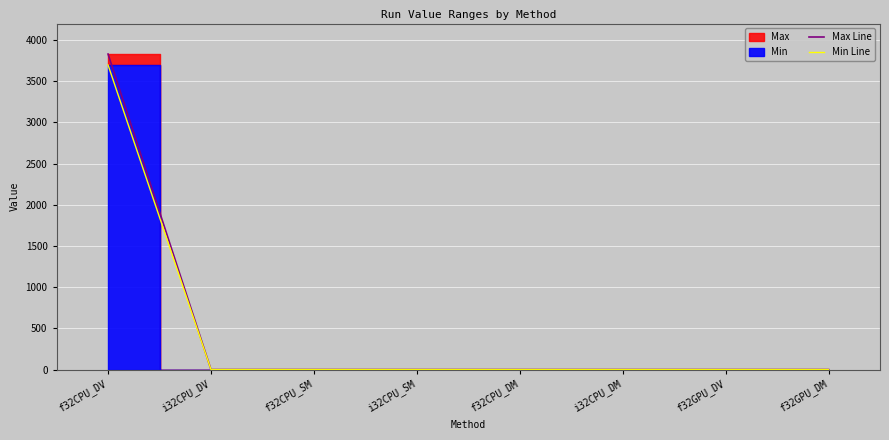

The Max Line series shows 0.0 at f32CPU_DM. True or false?

True